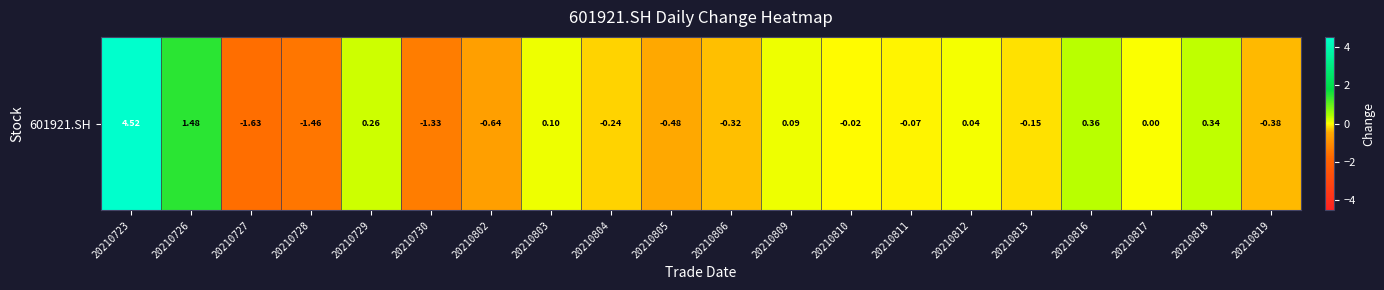

Reading left to right, extract all data points from this chart.

4.5	1.5	-1.6	-1.5	0.3	-1.3	-0.6	0.1	-0.2	-0.5	-0.3	0.1	-0.0	-0.1	0.0	-0.1	0.4	0.0	0.3	-0.4